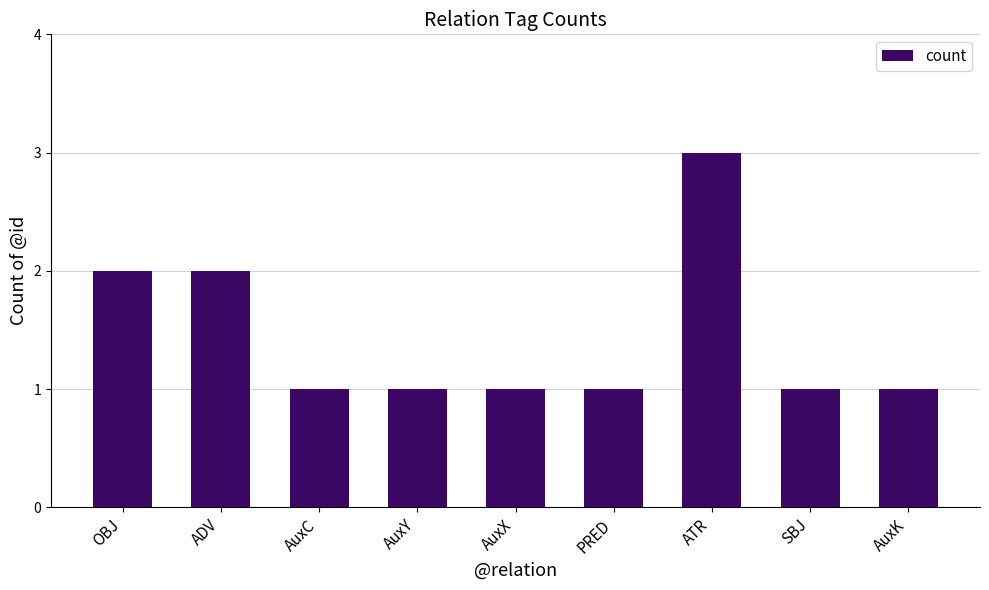

What is the minimum value shown in the chart?

1